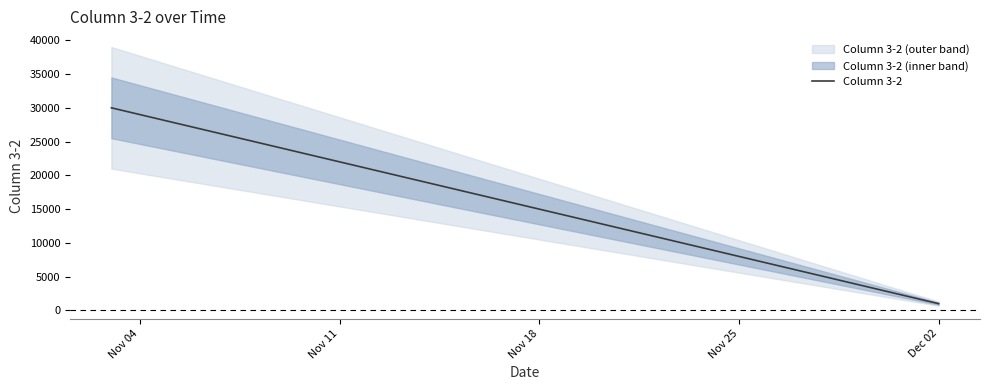

Between Nov 11 and Nov 04, which is larger?

Nov 04